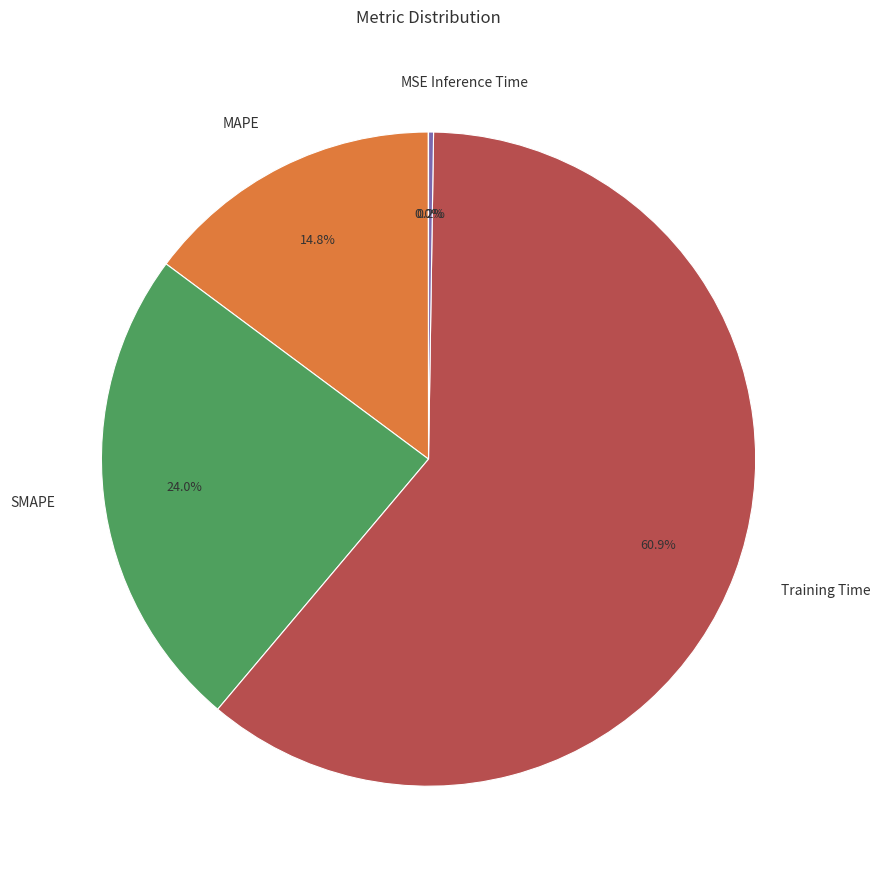

Which category accounts for the majority?

Training Time